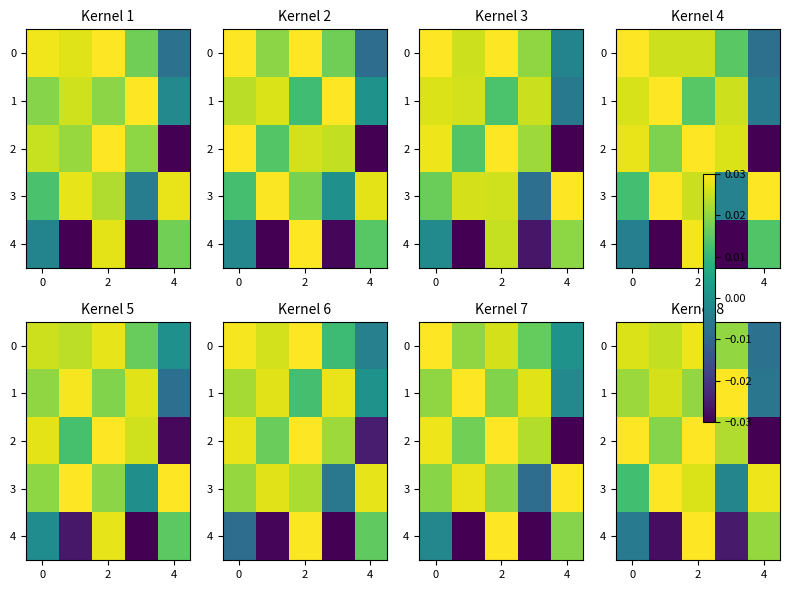

The value of 2 at 4 is -0.0. True or false?

True